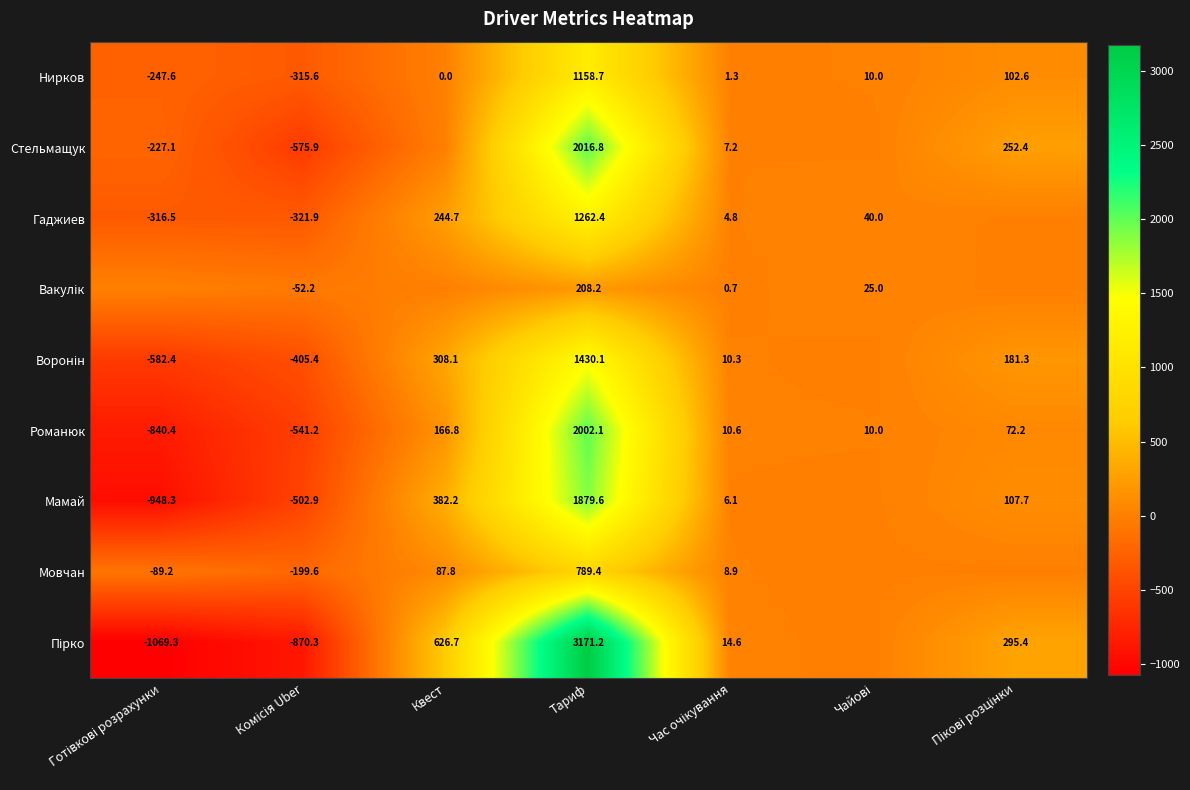

At which label is Романюк closest to 580?

Квест